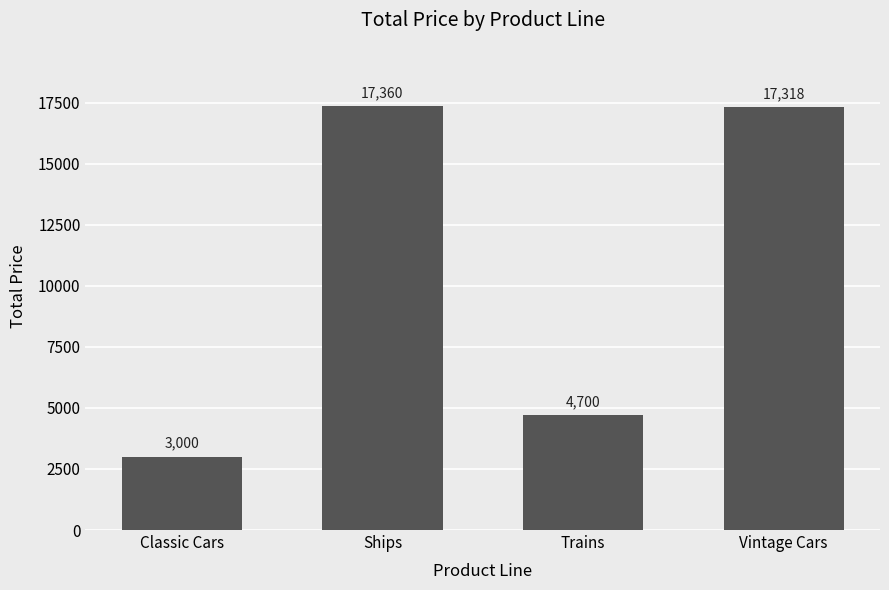

What is the sum of all values?

42378.2